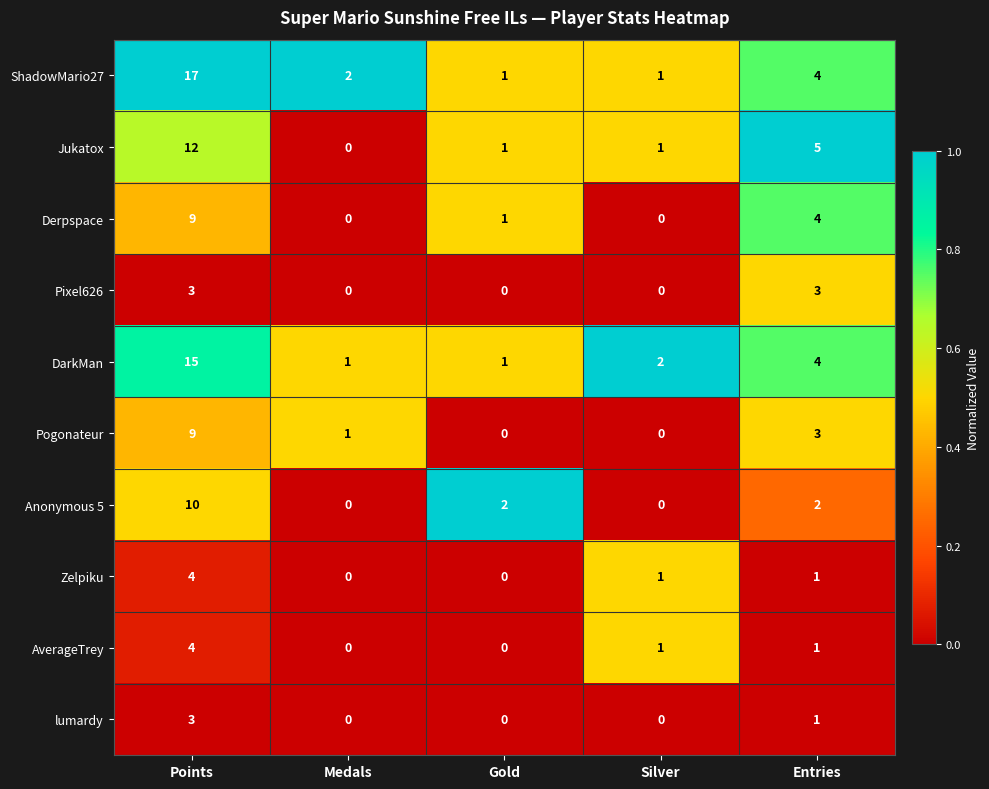

How many Derpspace values are between 0 and 4?

4